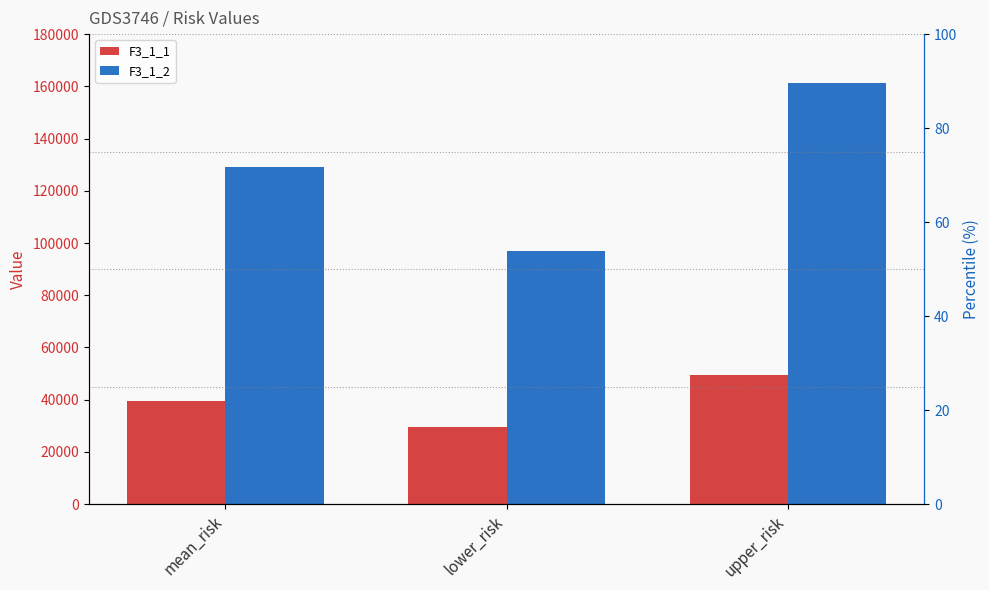

List the labels in order of F3_1_1 value, largest first.

upper_risk, mean_risk, lower_risk